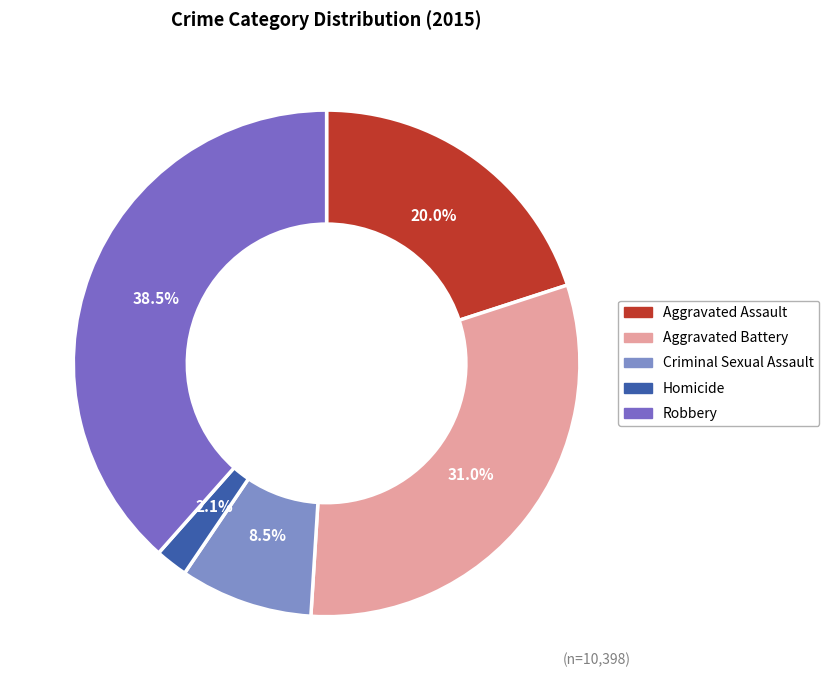

Which category has the smallest portion of the pie?

Homicide